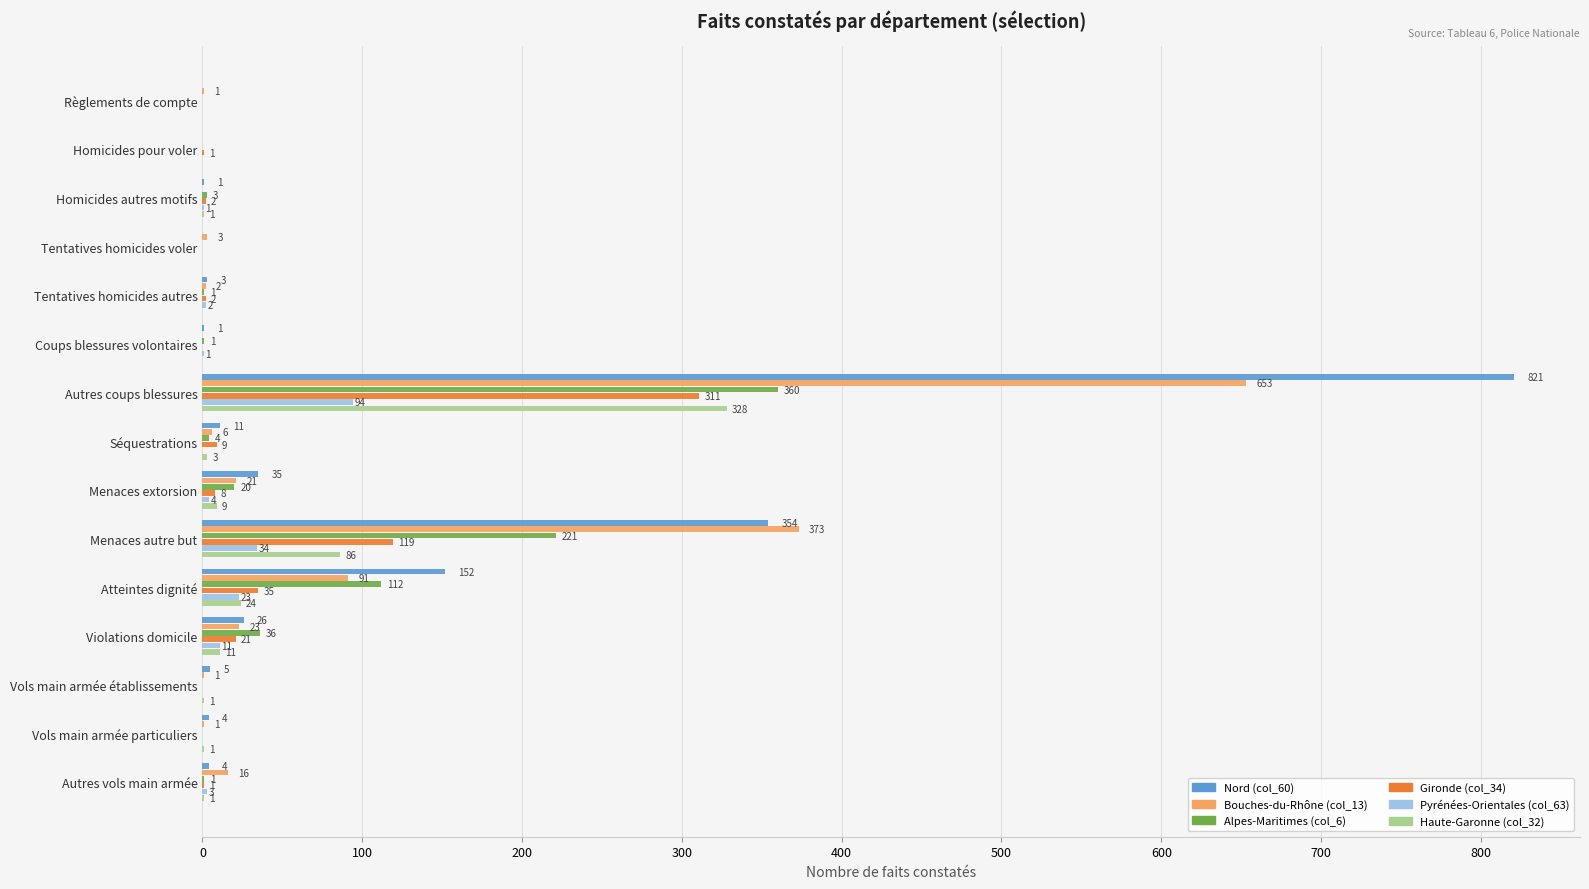

Read the Nord (col_60) value at Atteintes dignité.

152